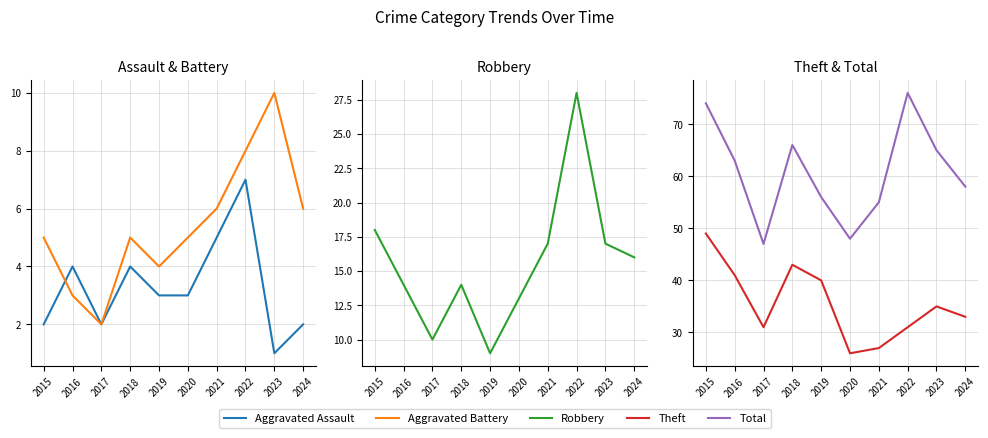

Is it true that Total equals 65 at 2023?

True